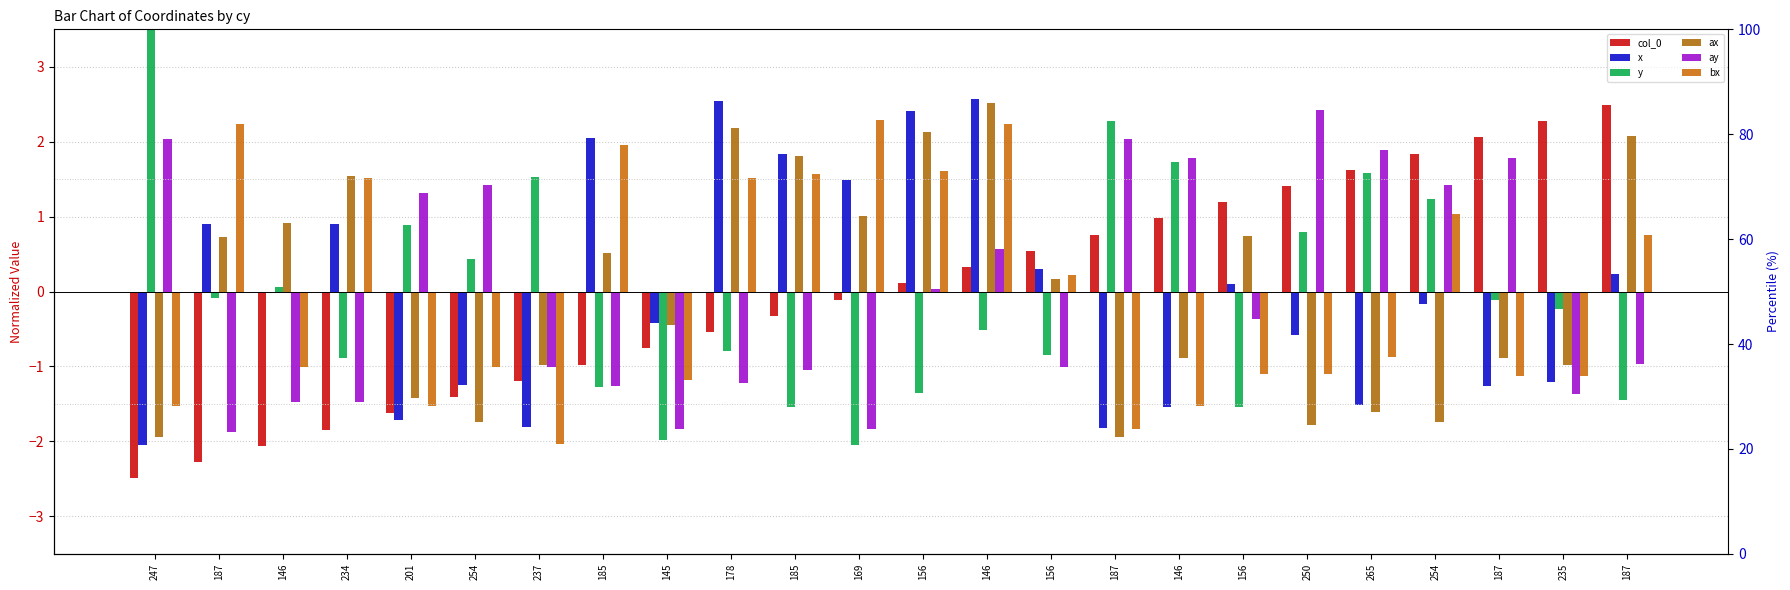

At which label does ay reach its peak?

250